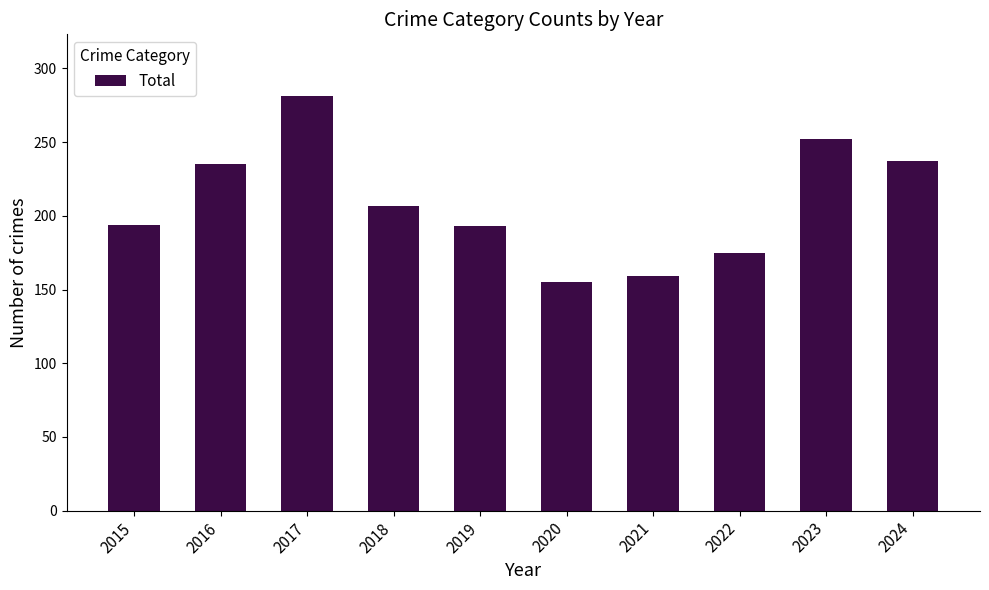

What is the minimum value shown in the chart?

155